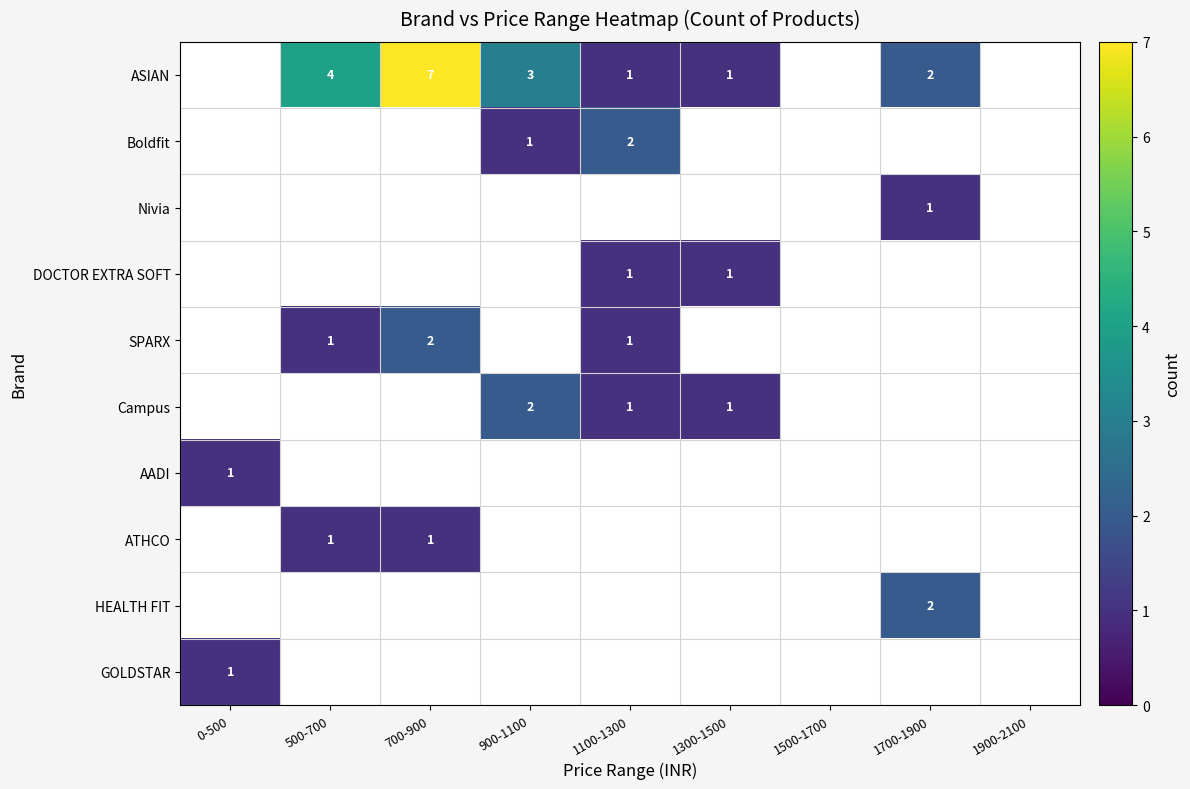

The value of Campus at 1100-1300 is 2. True or false?

False